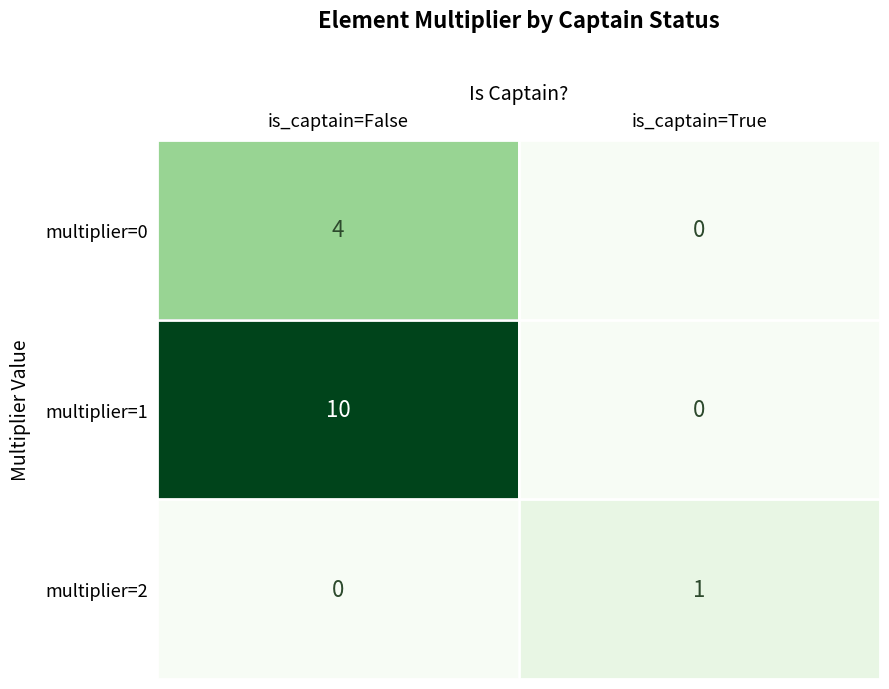

Which series changed the most between is_captain=False and is_captain=True?

multiplier=1